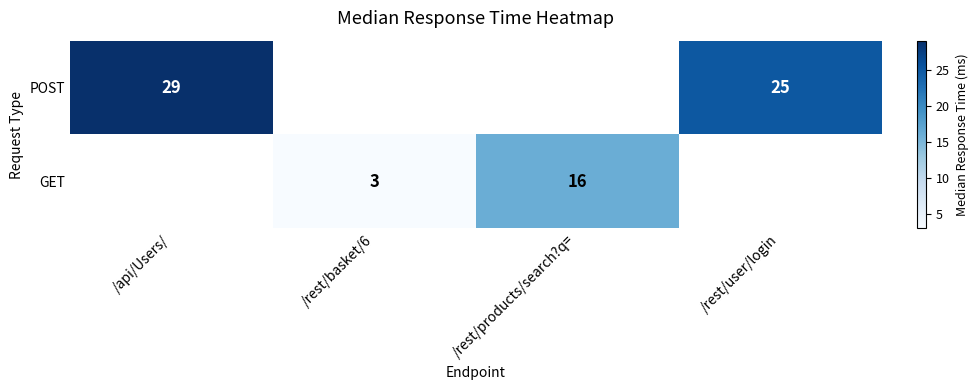

Is it true that POST equals 13 at /rest/user/login?

False